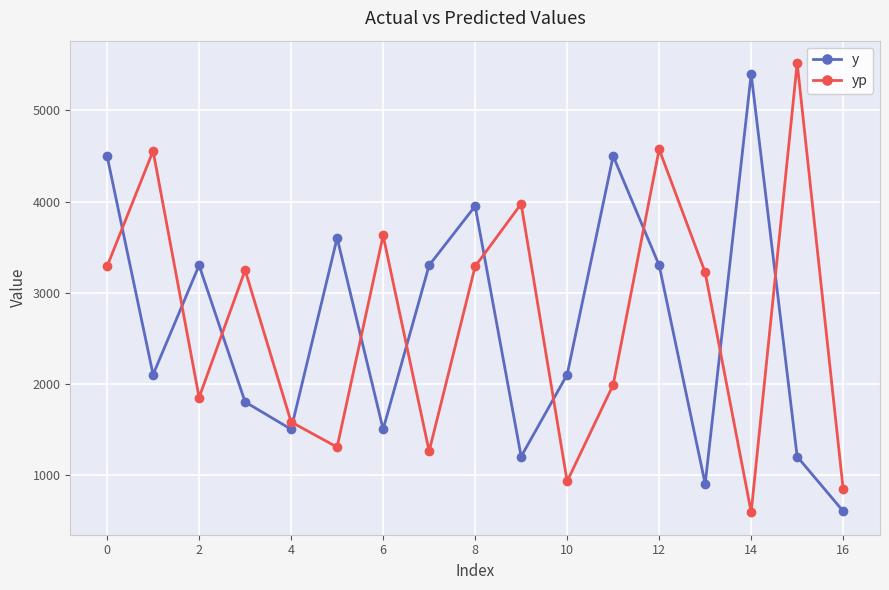

List the series in order of their overall mean, highest first.

yp, y